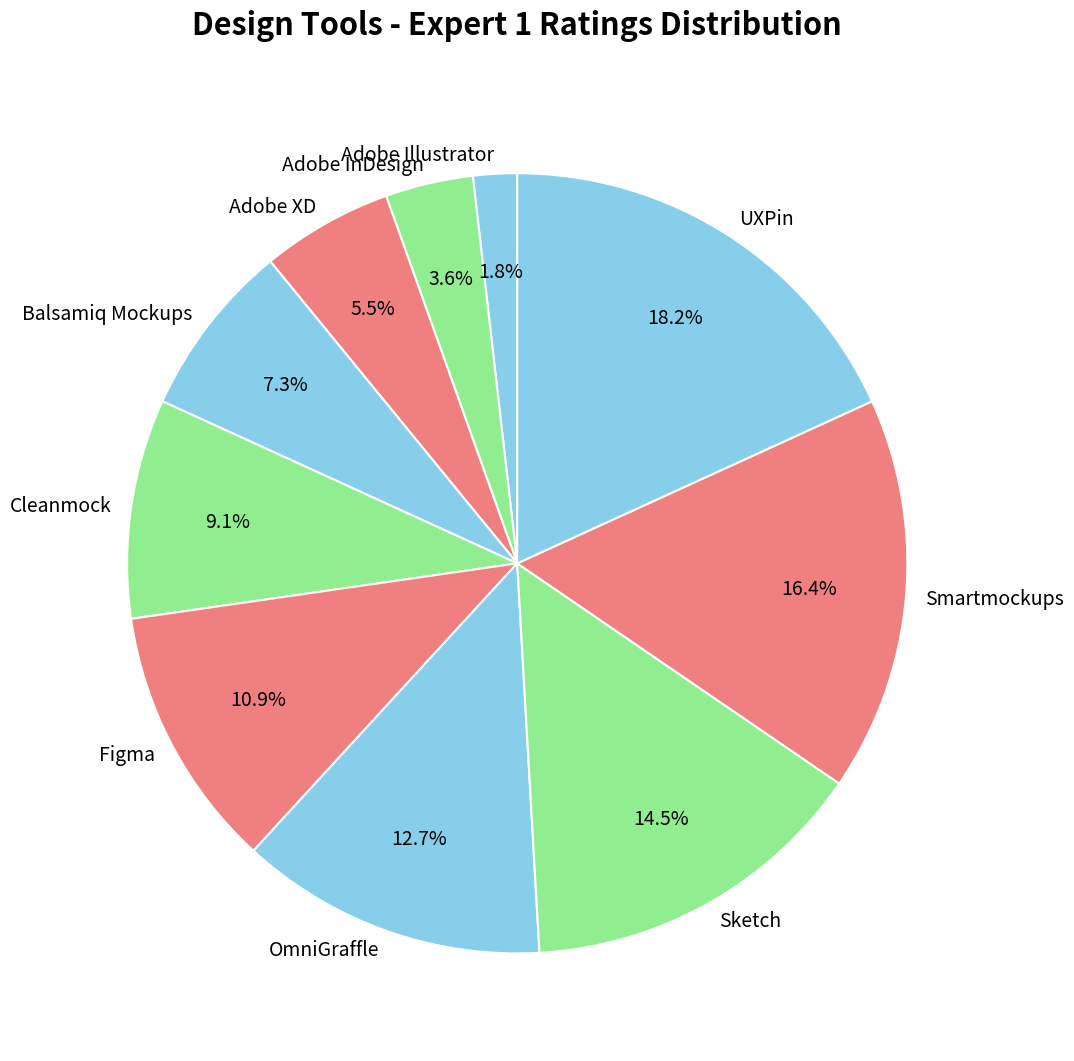

Rank the categories by value from highest to lowest.

UXPin, Smartmockups, Sketch, OmniGraffle, Figma, Cleanmock, Balsamiq Mockups, Adobe XD, Adobe InDesign, Adobe Illustrator